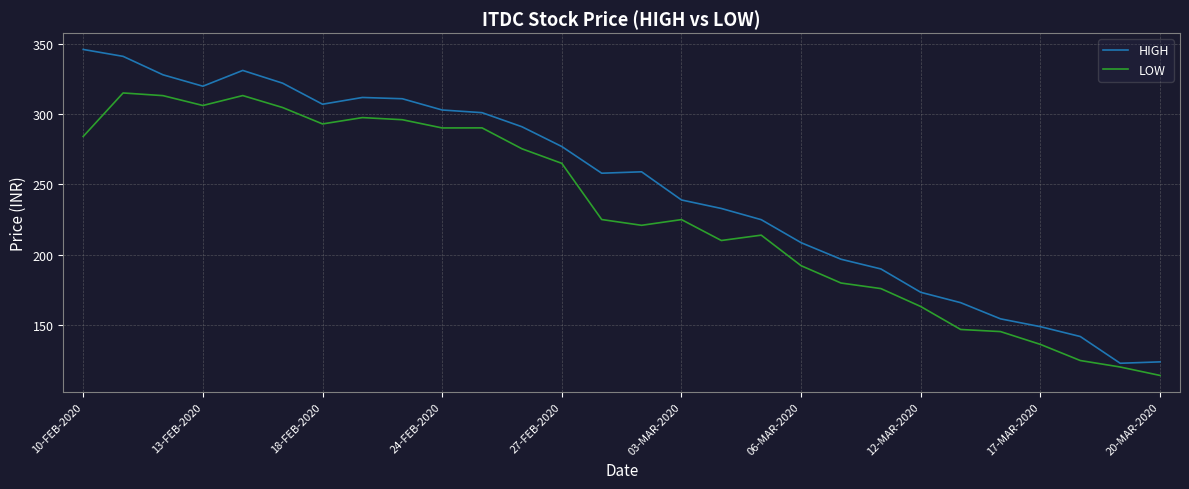

Which series has the largest range (max minus min)?

HIGH